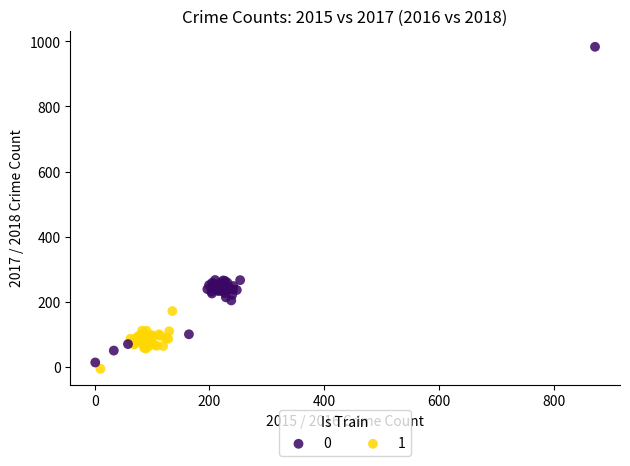

Which series reaches the maximum Y coordinate?

0